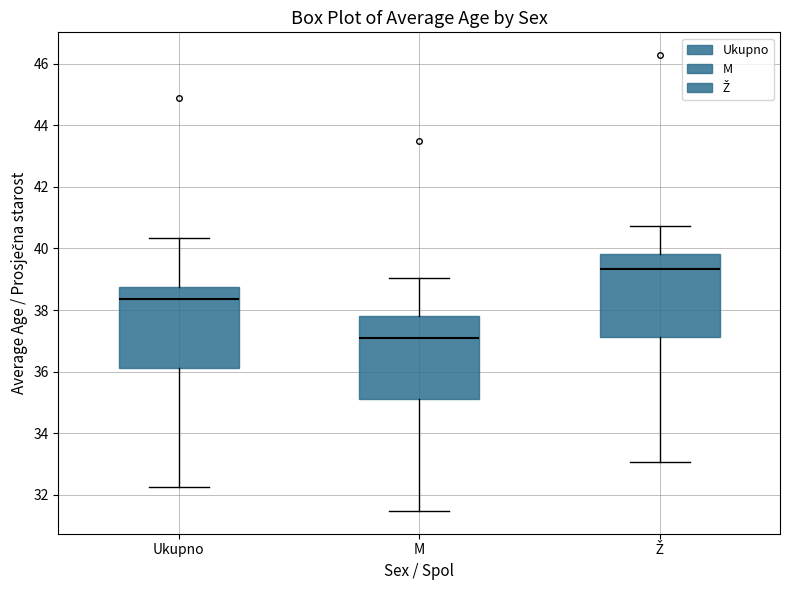

Which box has the highest median line?

Ž